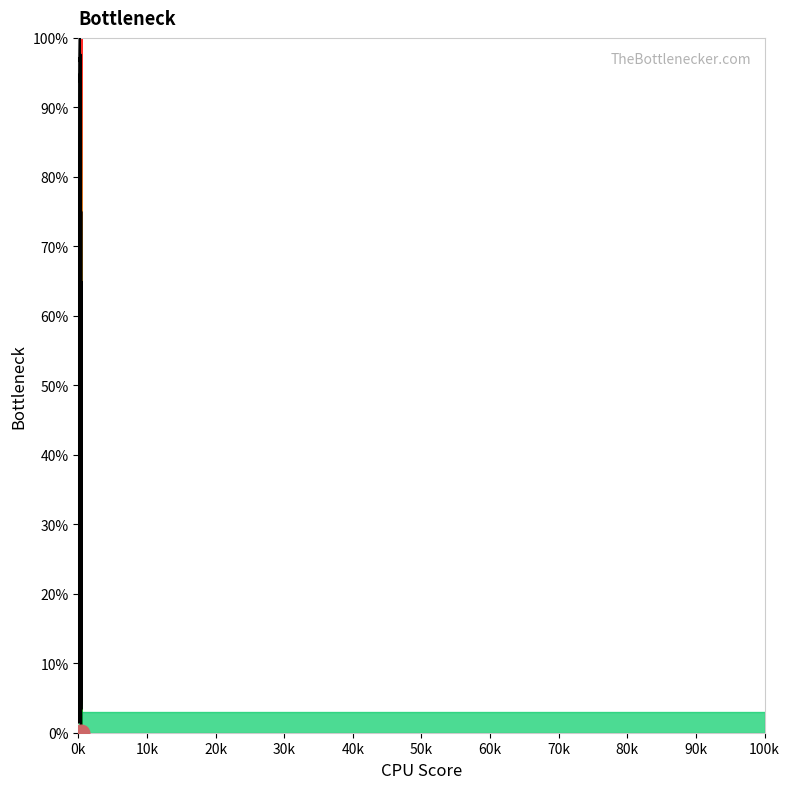

True or false: the data has more than 0 interior local peaks.

True